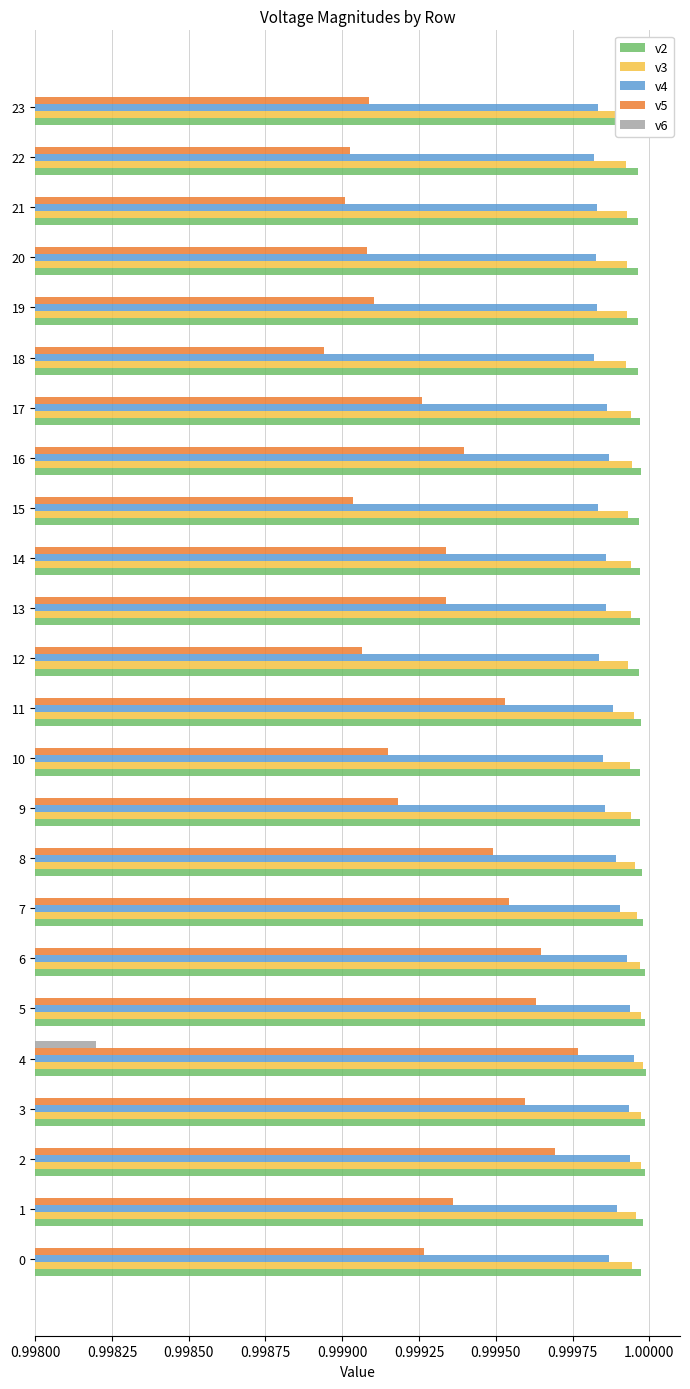

Which has a higher value, 12 or 18?

12